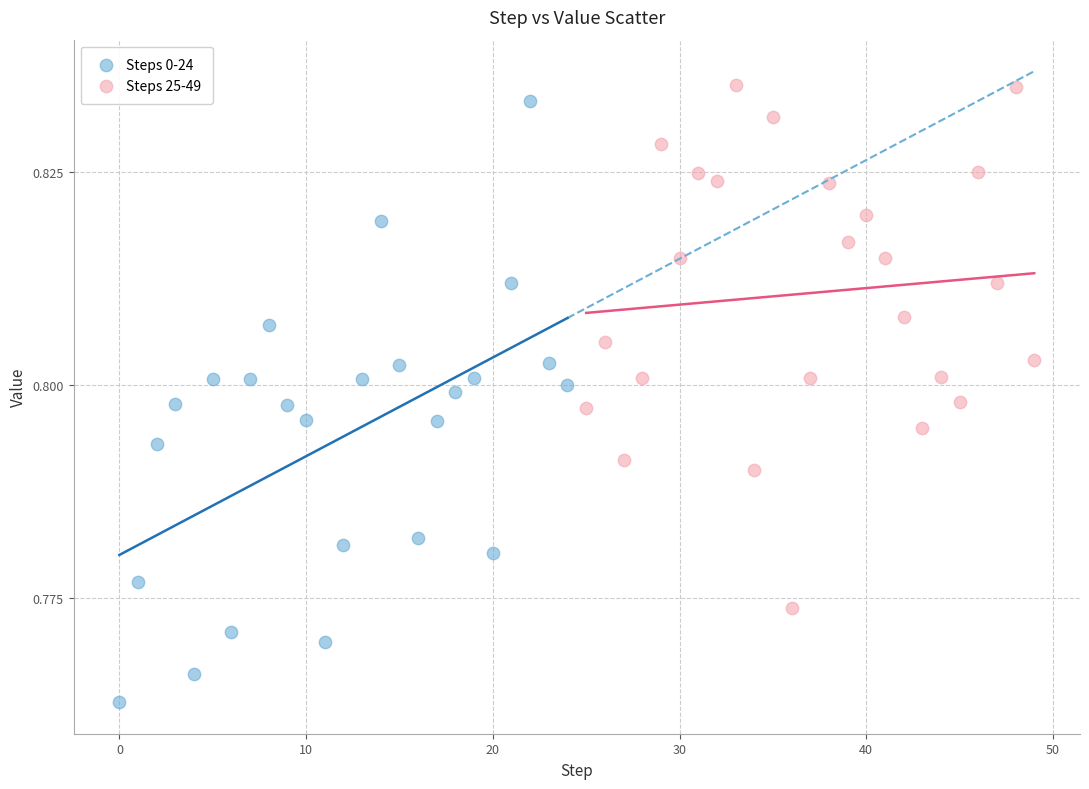

Which series has the largest Y range (max minus min)?

Steps 0-24